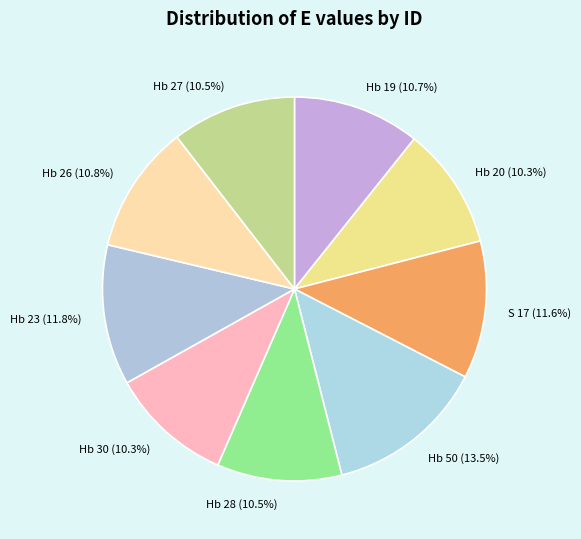

Approximately how many times larger is the value at Hb 27 compared to Hb 23?

0.9